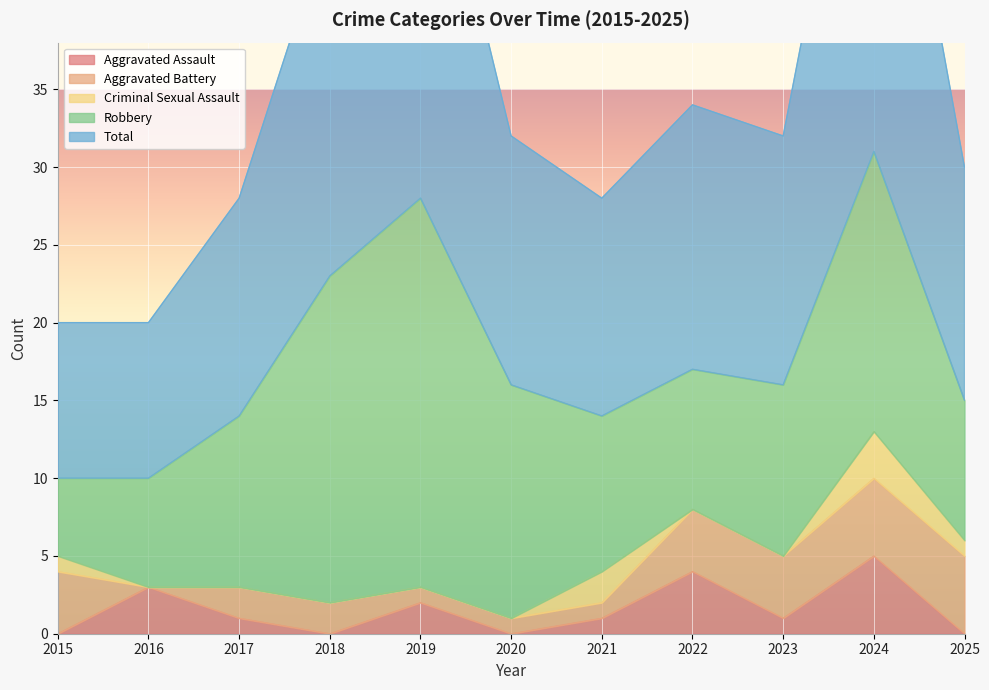

What is the minimum value for Robbery?

5